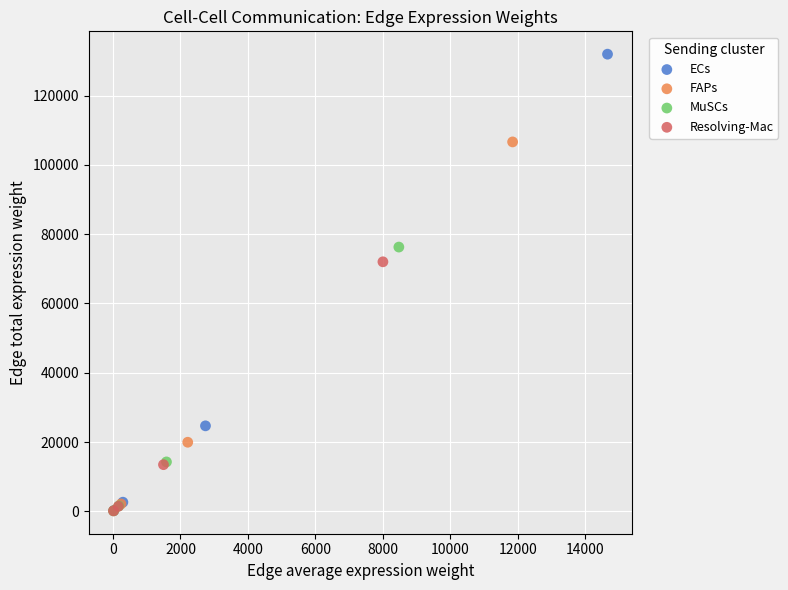

Which series has the largest Y range (max minus min)?

ECs